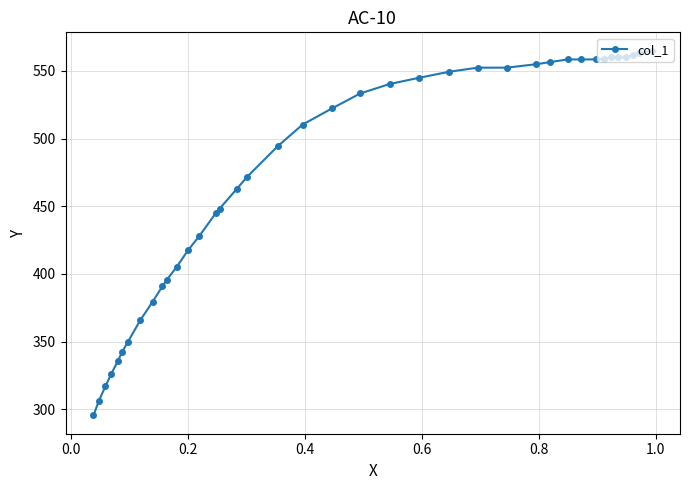

What is the smallest value displayed?

295.3